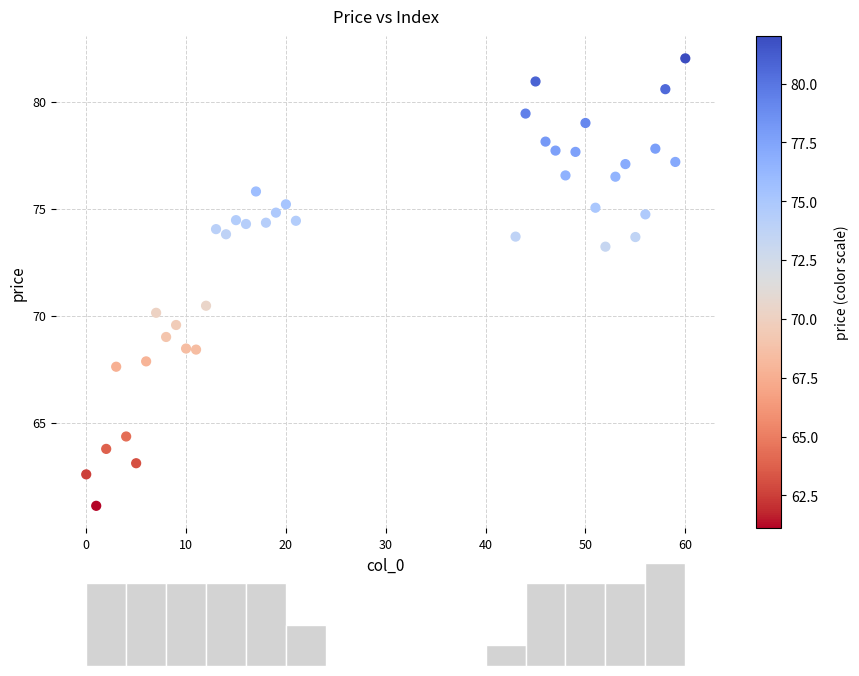

What Y value in the scatter plot is closest to 71?

70.5